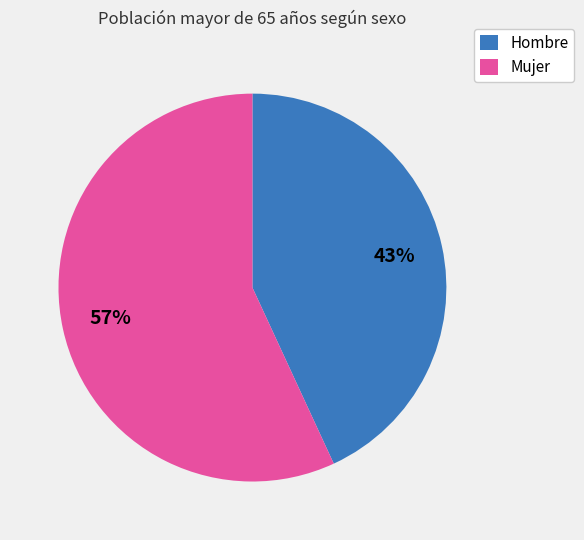

Do Mujer and Hombre together represent more than half of the pie?

Yes